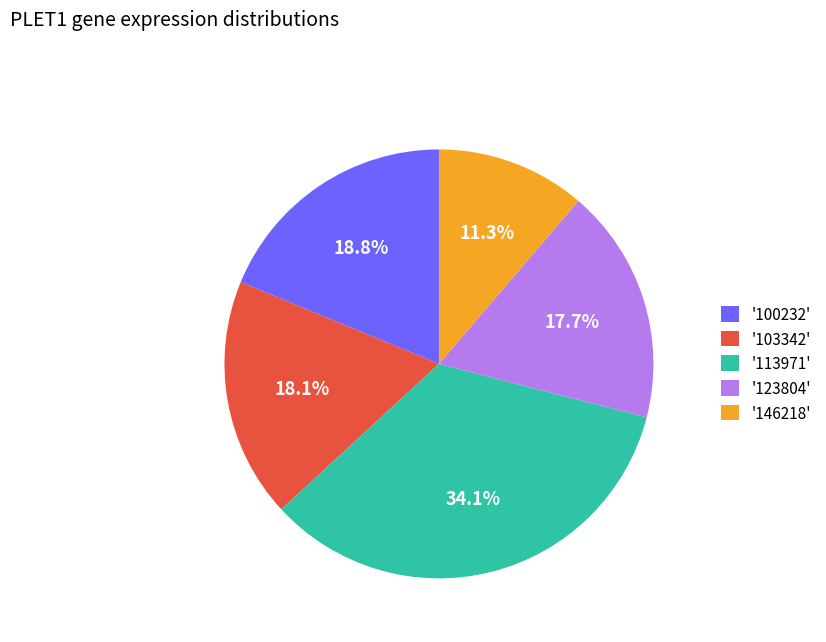

Which has a higher value, '146218' or '113971'?

'113971'